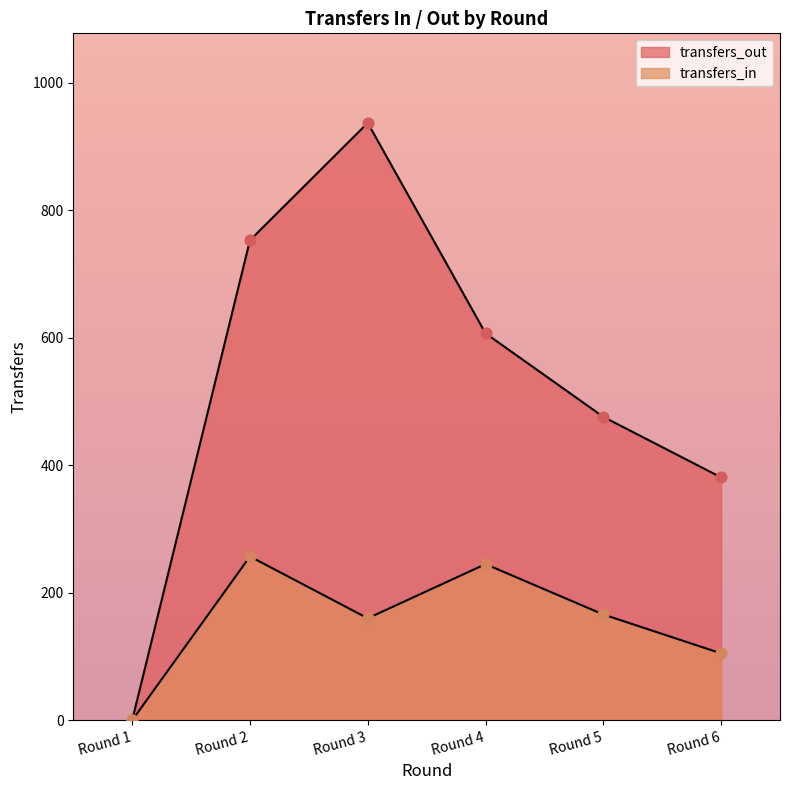

What are all the series names shown in the legend?

transfers_in, transfers_out